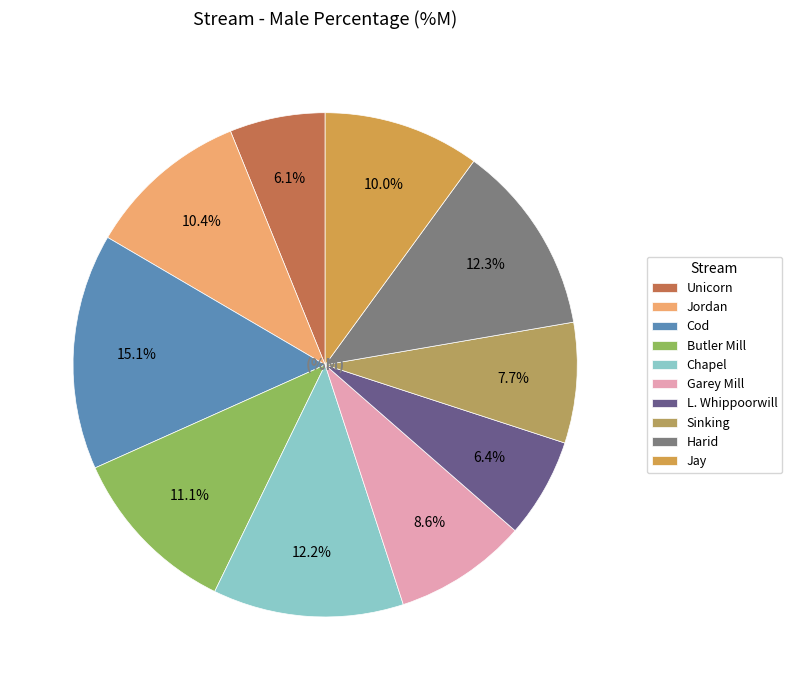

The Jordan slice represents 10% of the pie. True or false?

True